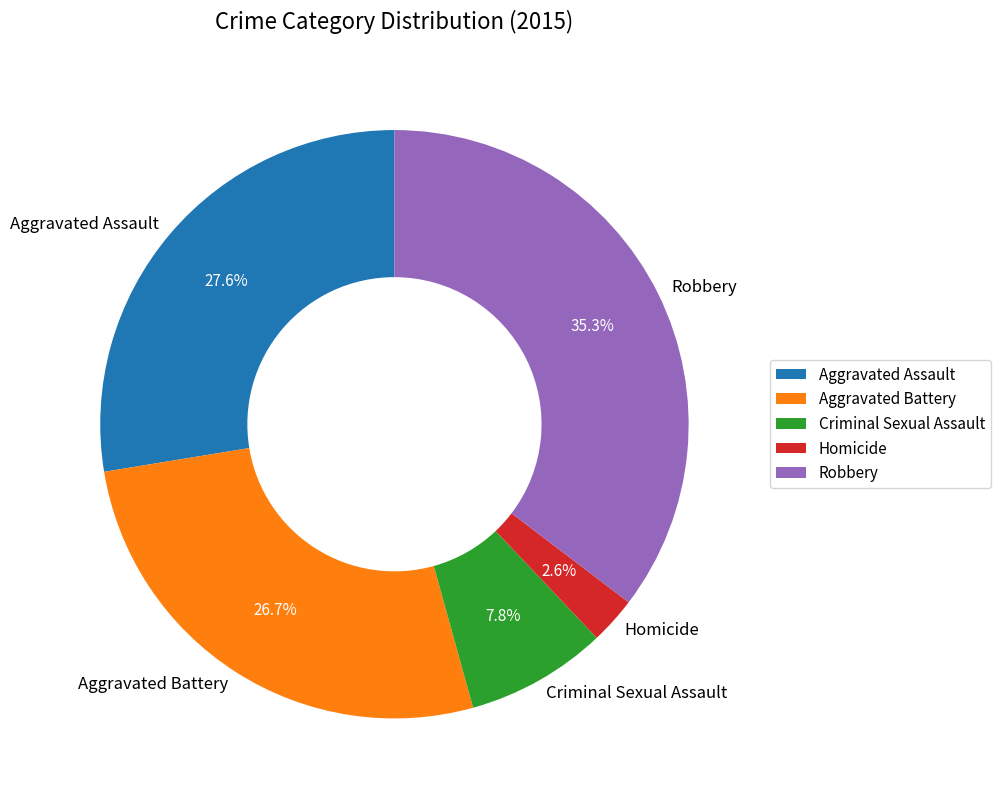

What is the smallest slice in the pie chart?

Homicide